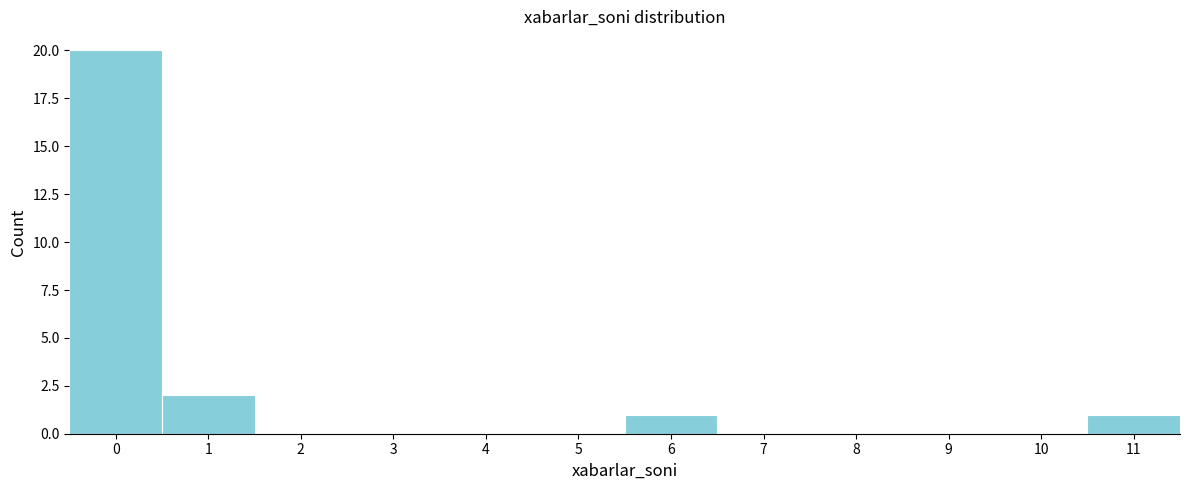

Which range on the x-axis has the tallest bar?

-0.5 to 0.5